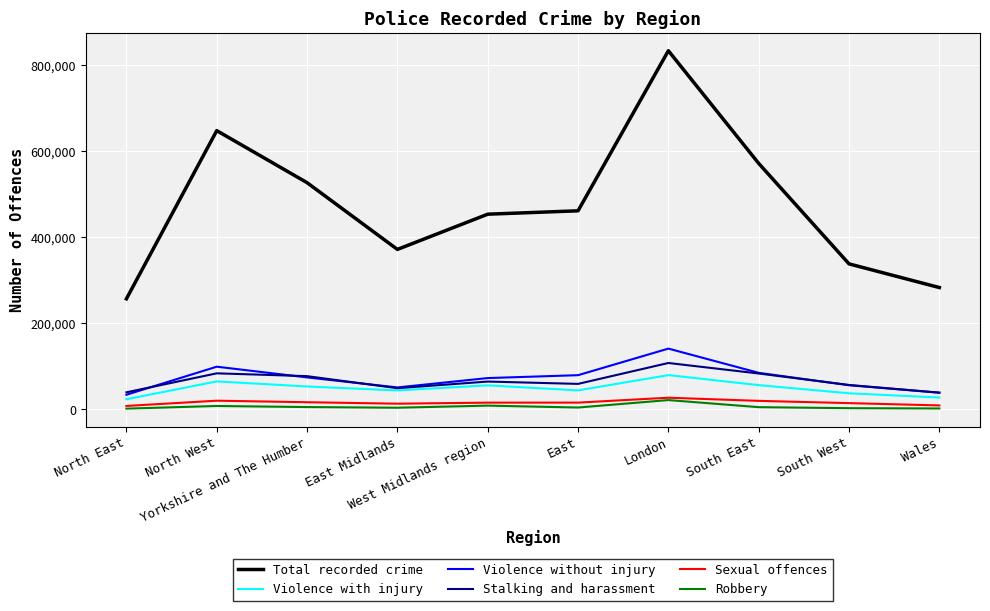

What are all the series names shown in the legend?

Total recorded crime, Violence with injury, Violence without injury, Stalking and harassment, Sexual offences, Robbery